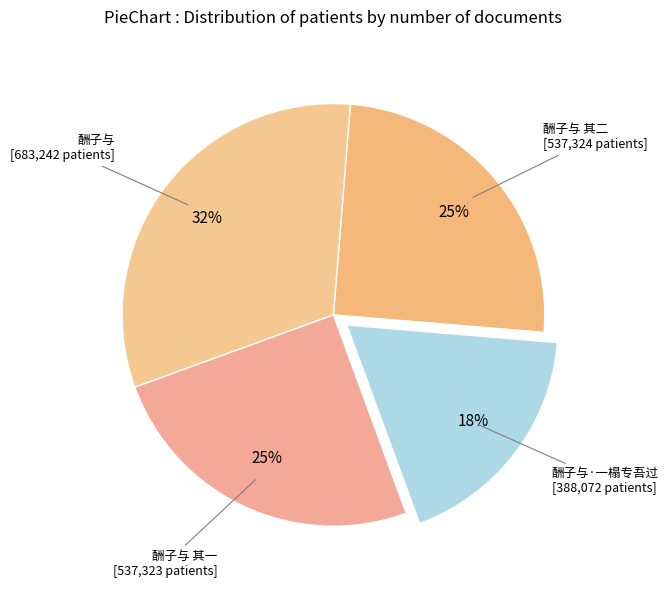

To the nearest percent, what is the average slice percentage?

25%